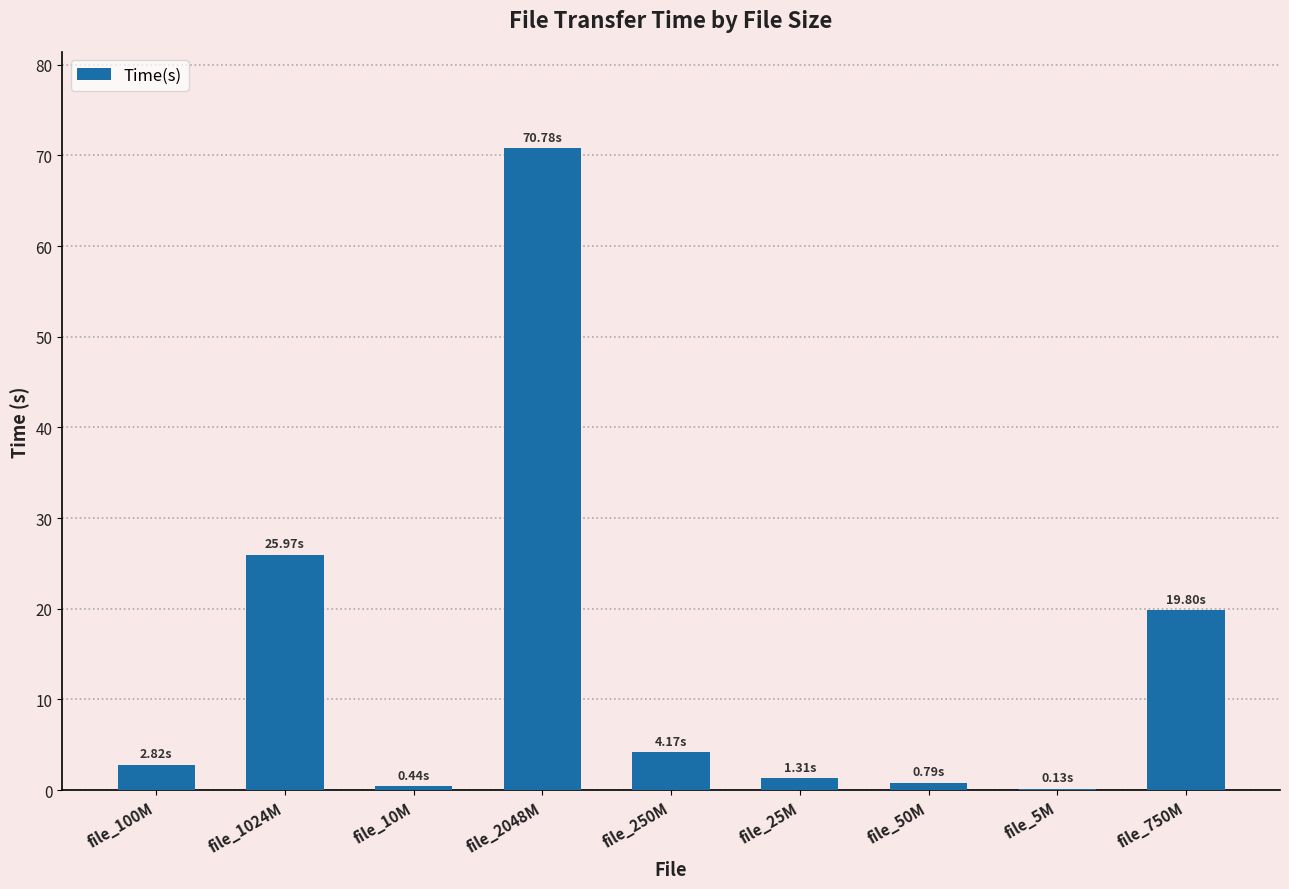

What is the change in value from file_1024M to file_750M?

-6.2